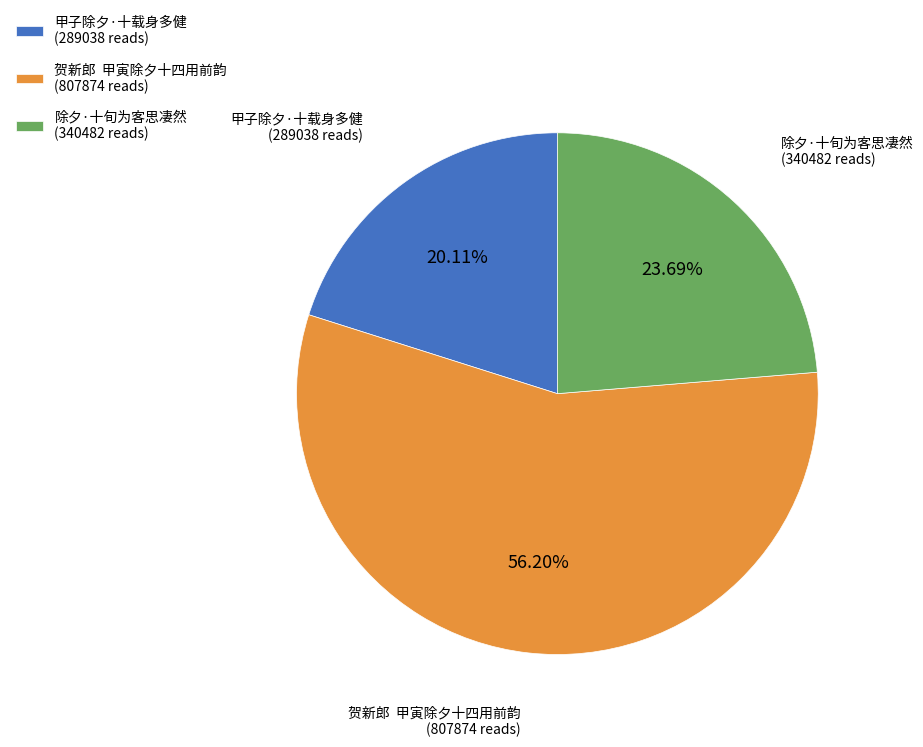

Between 贺新郎 甲寅除夕十四用前韵 (807874 reads) and 甲子除夕·十载身多健 (289038 reads), which is larger?

贺新郎 甲寅除夕十四用前韵 (807874 reads)